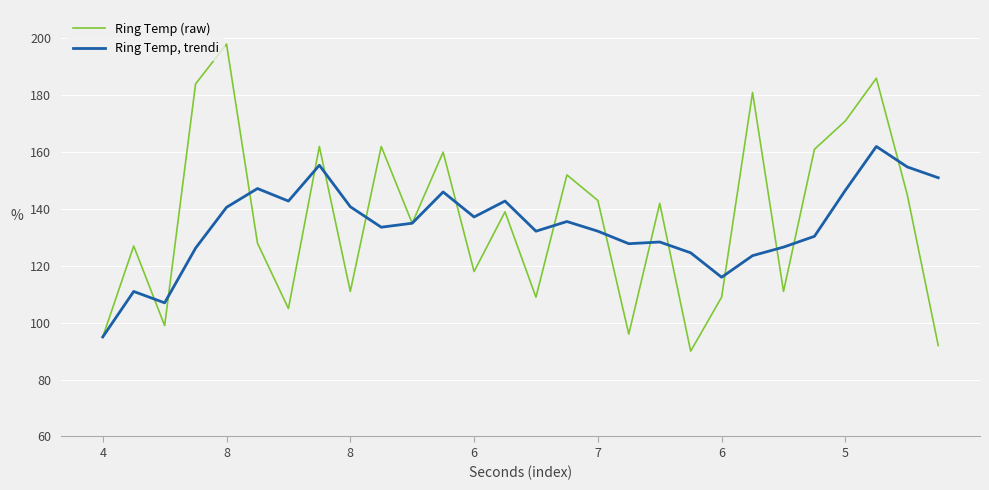

What is the maximum value shown in the chart?

198.0